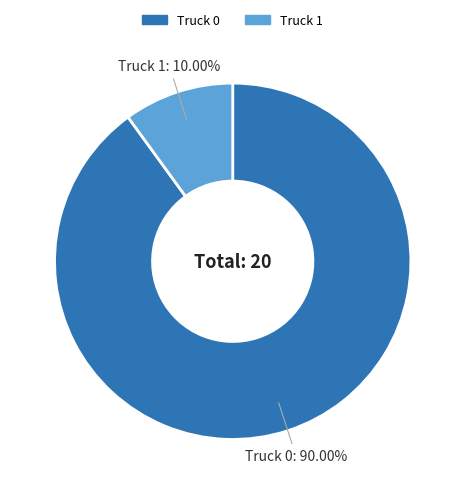

Which has a higher value, Truck 0 or Truck 1?

Truck 0